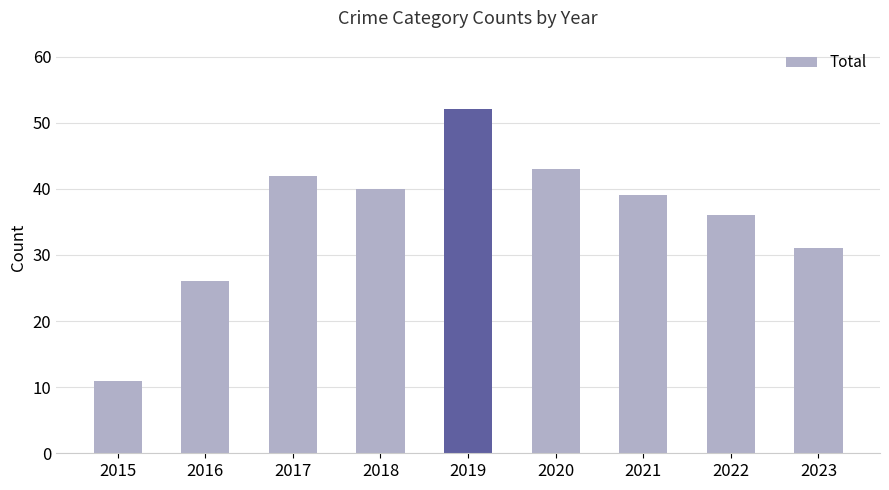

What is the minimum value shown in the chart?

11